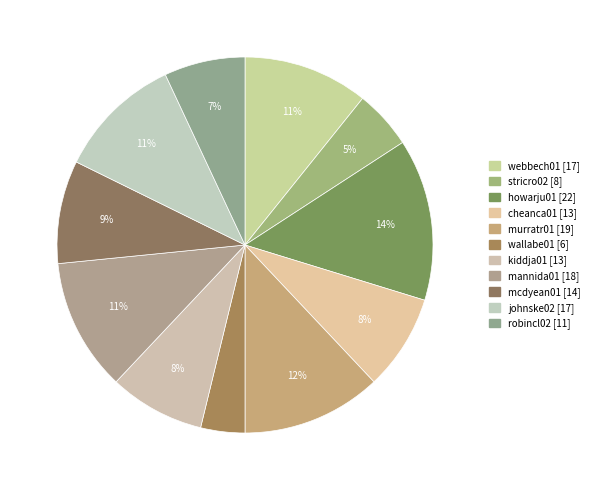

What is the total percentage of johnske02 and howarju01?

24.7%